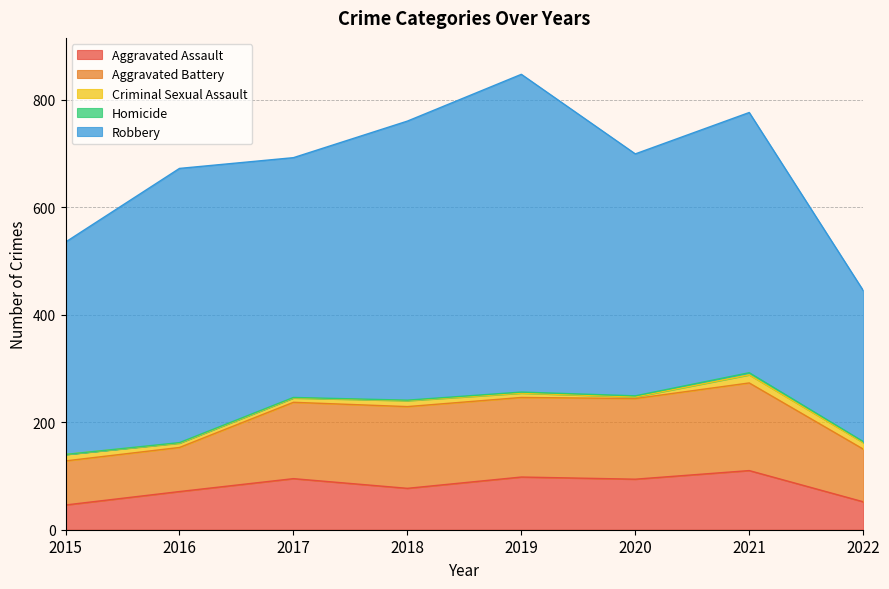

Which series has the largest total across all categories?

Robbery